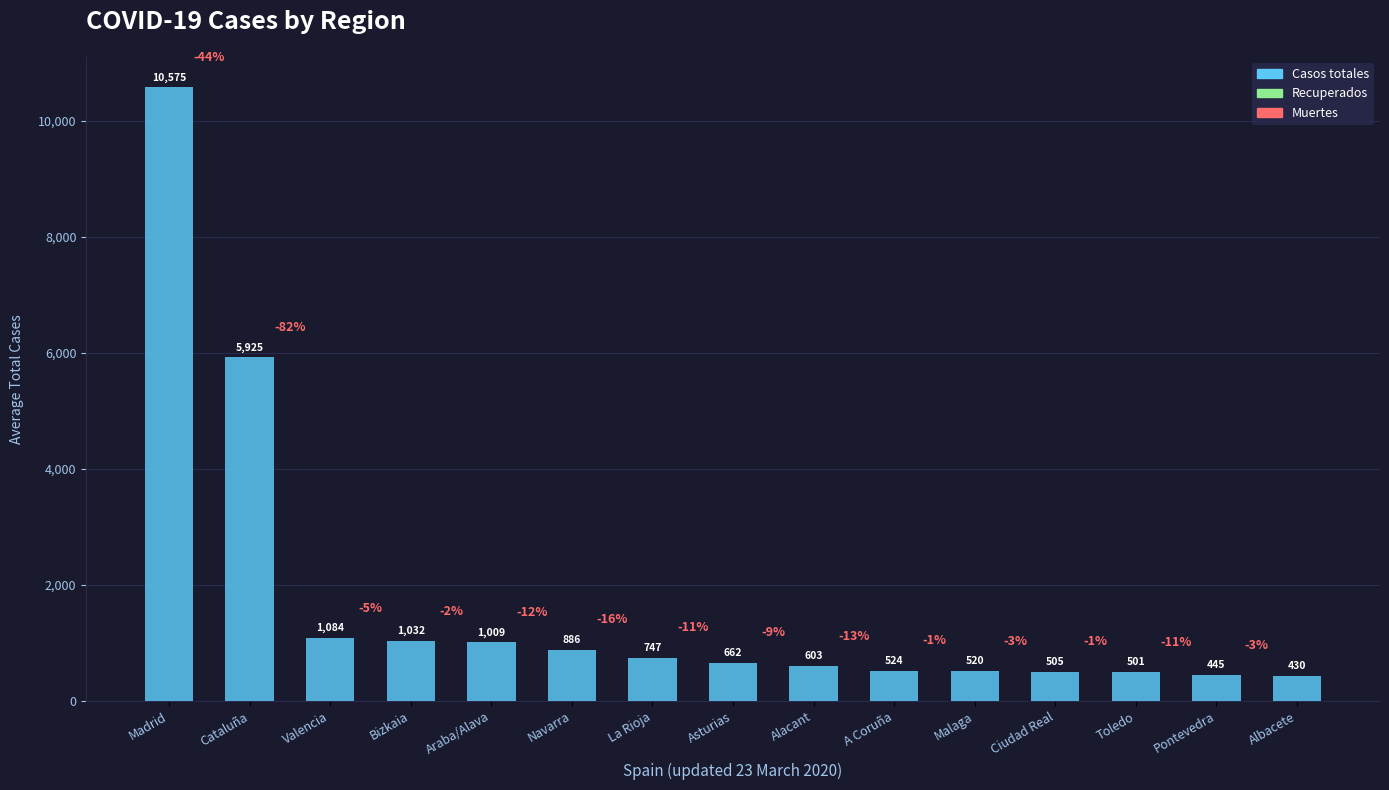

Between Asturias and Valencia, which is larger?

Valencia